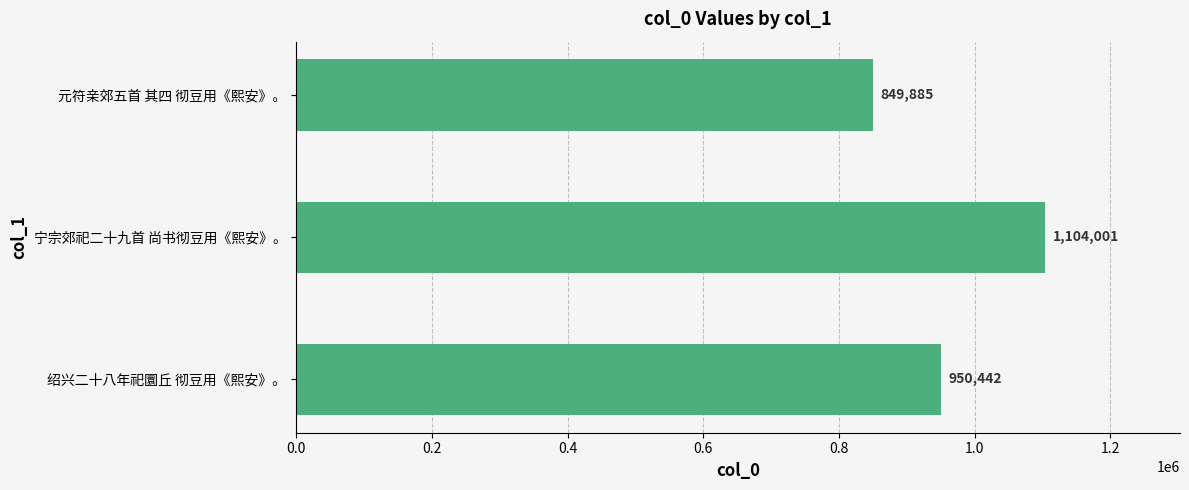

What is the greatest value displayed?

1104001